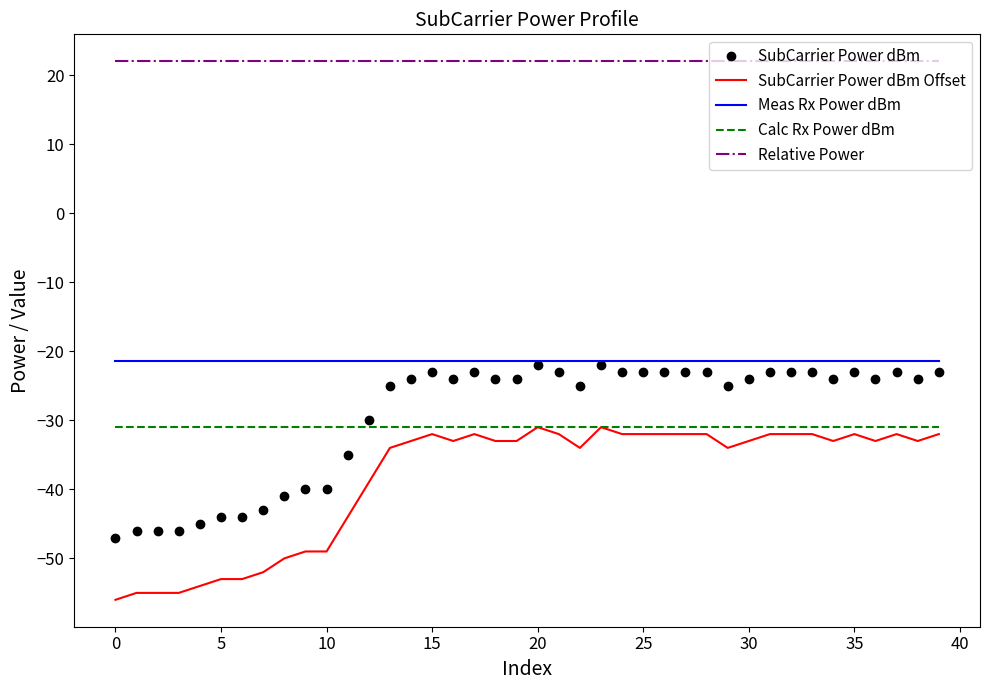

True or false: SubCarrier Power dBm and Relative Power intersect in this chart.

False